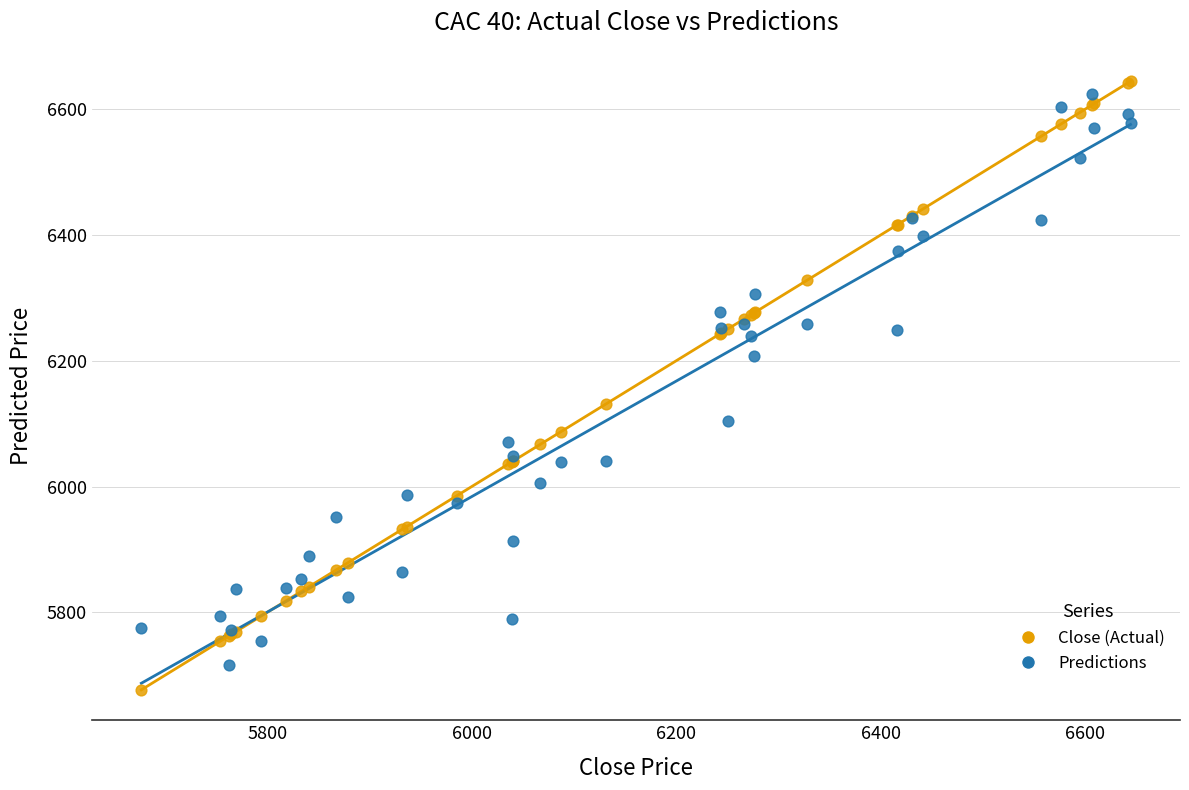

Which series contains the highest Y value?

Close (Actual)